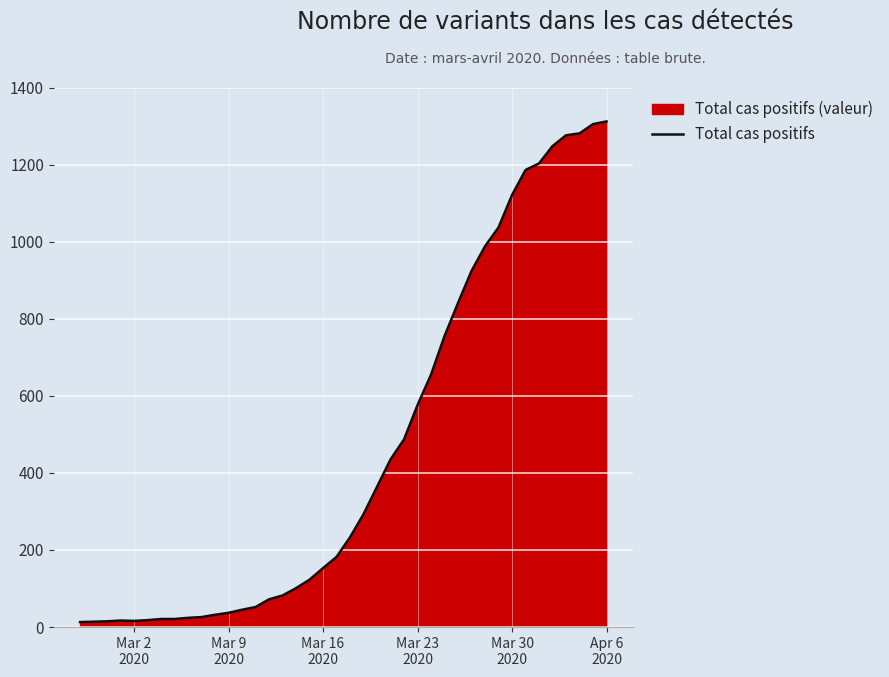

What is the maximum value shown in the chart?

1312